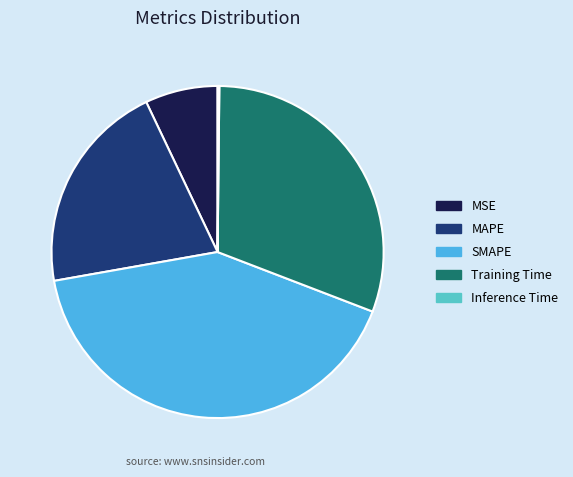

Which has a higher value, MAPE or MSE?

MAPE